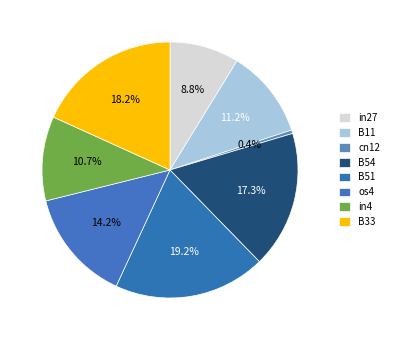

The cn12 slice represents 1% of the pie. True or false?

False